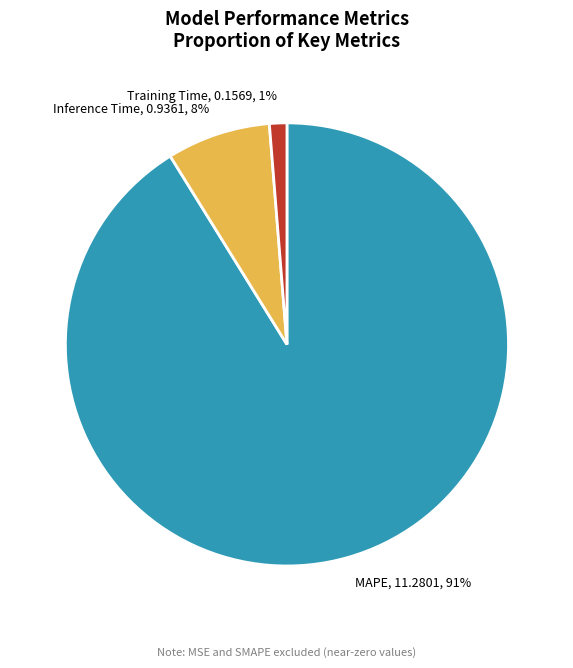

How many segments does this pie chart have?

3